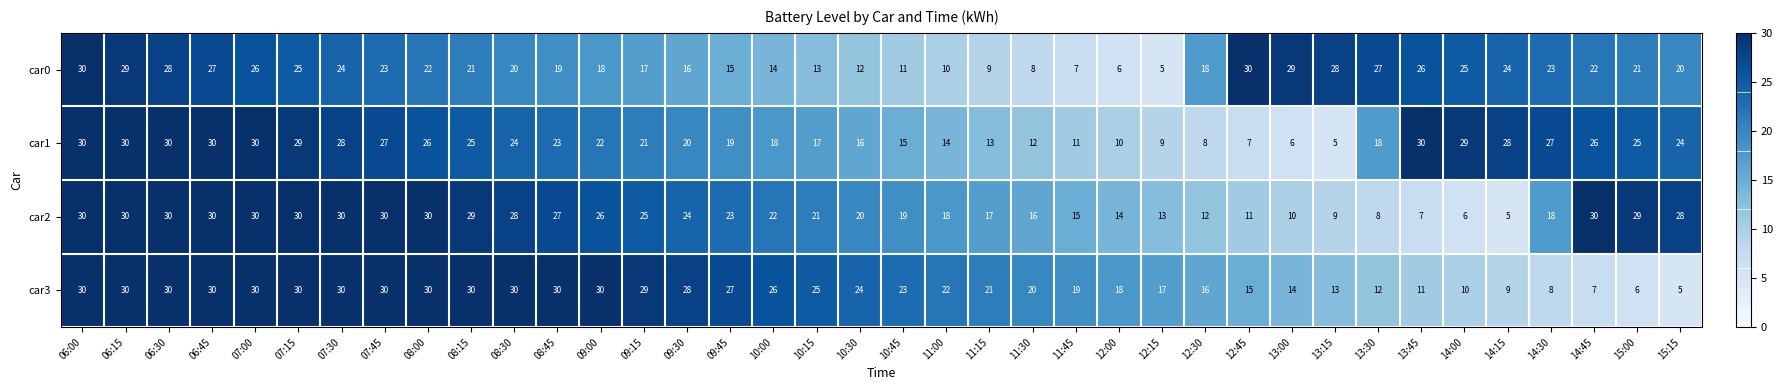

The car1 series shows 13 at 12:00. True or false?

False